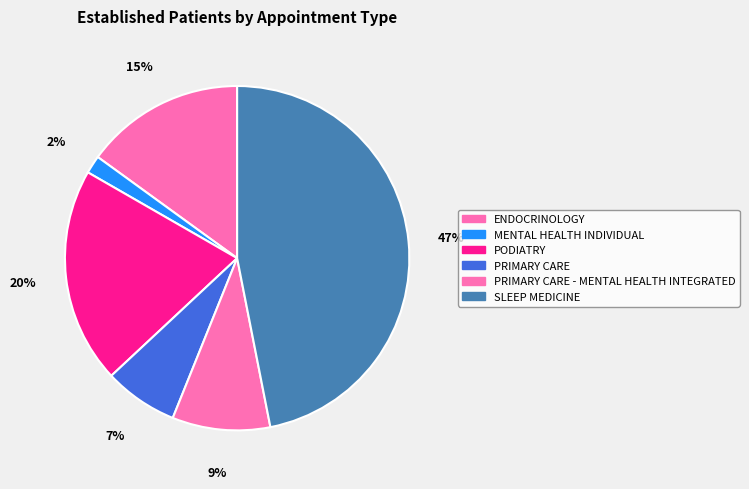

Which slice is the largest?

SLEEP MEDICINE